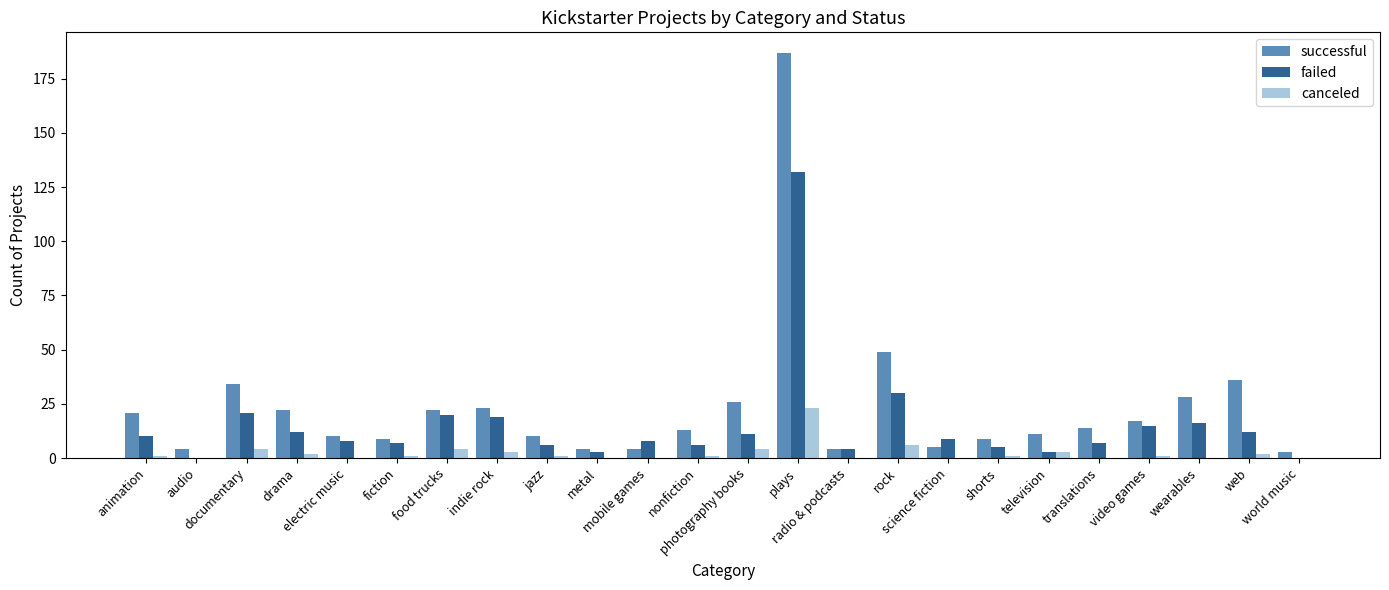

Which series has the largest total across all categories?

successful